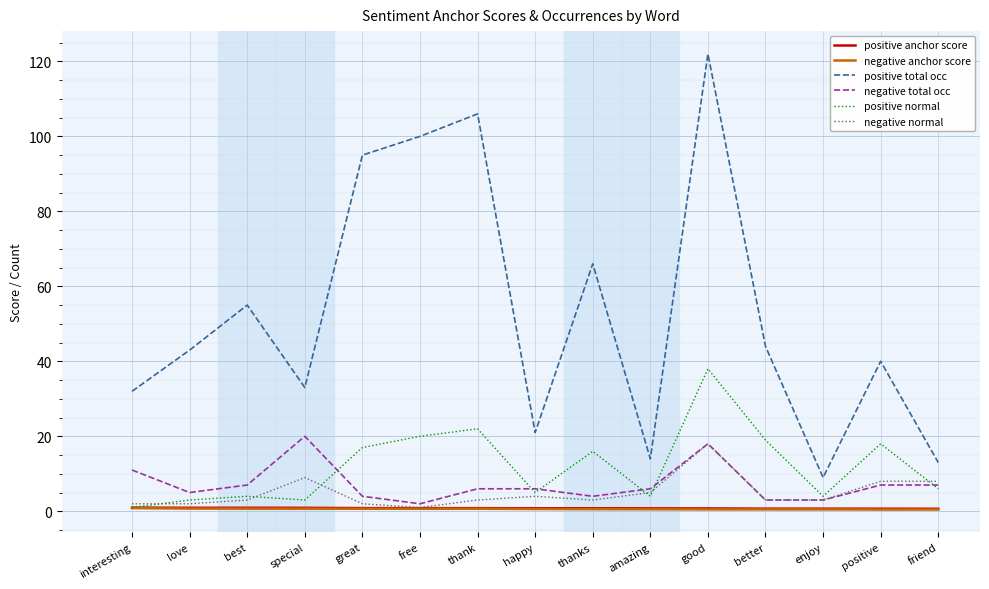

What is the total value across all series at positive?

74.2